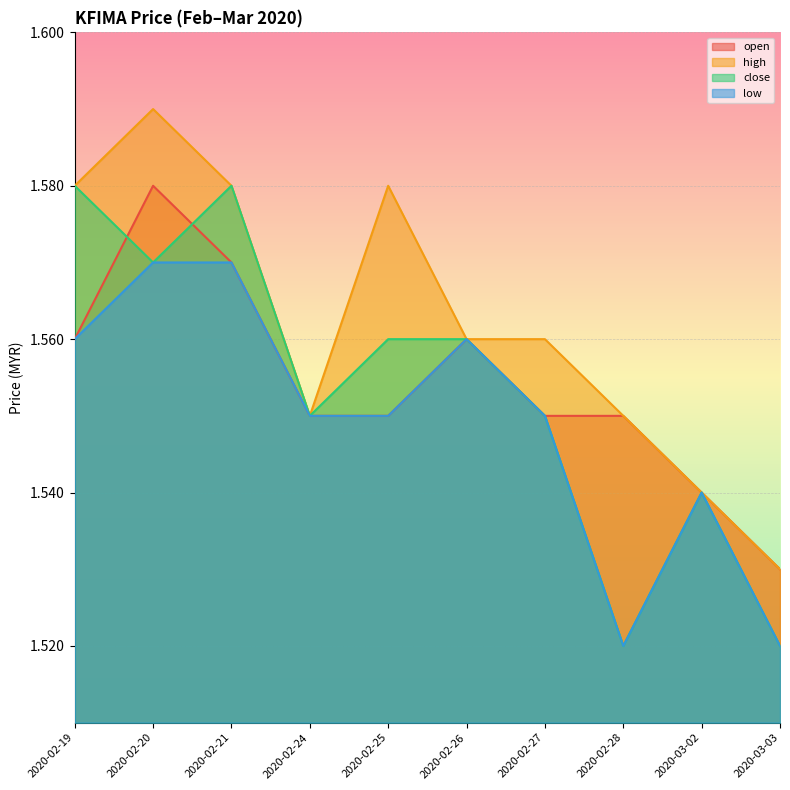

What position from the right is 2020-03-02?

2